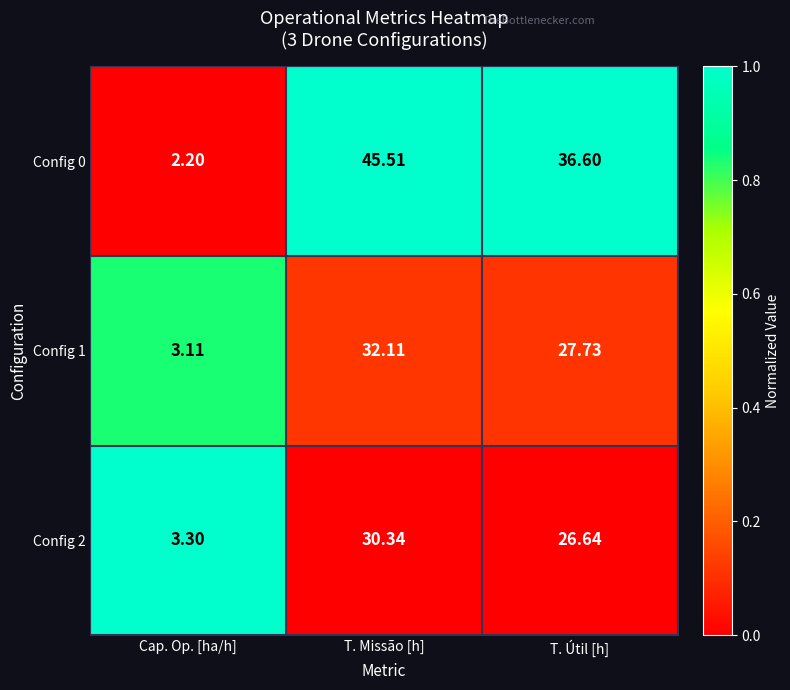

Rank the series at T. Útil [h] from highest to lowest value.

Config 0, Config 1, Config 2